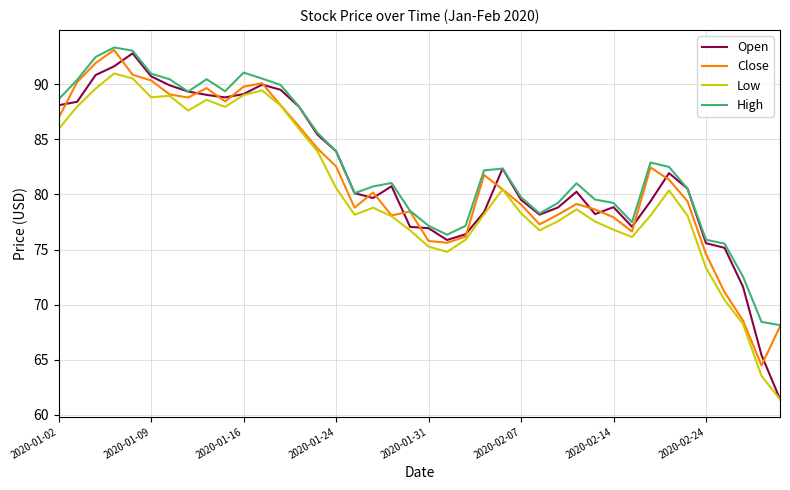

True or false: High and Low intersect in this chart.

False